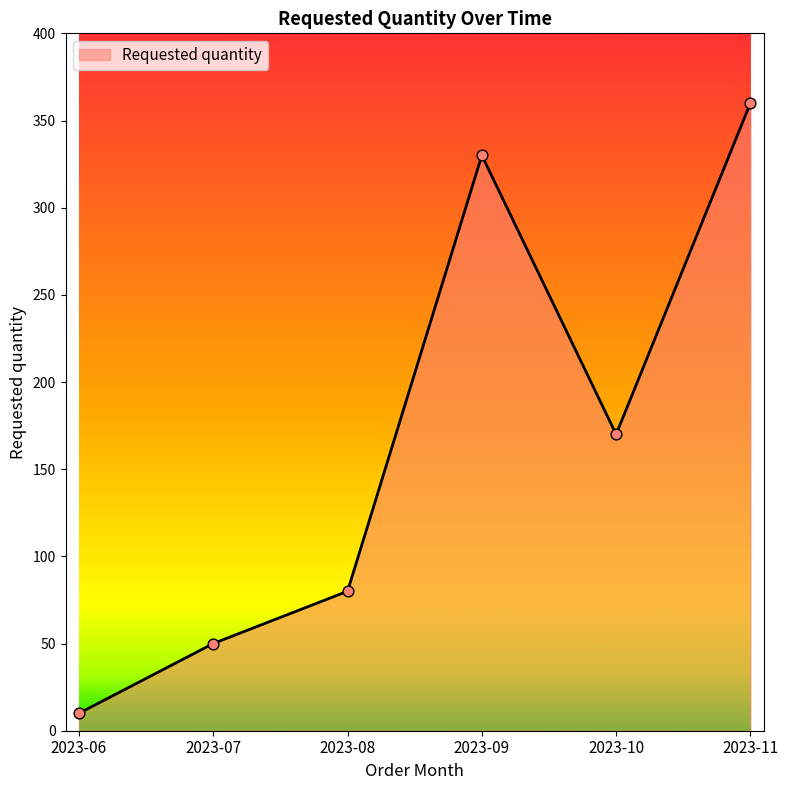

What is the change in value from 2023-07 to 2023-09?

+280